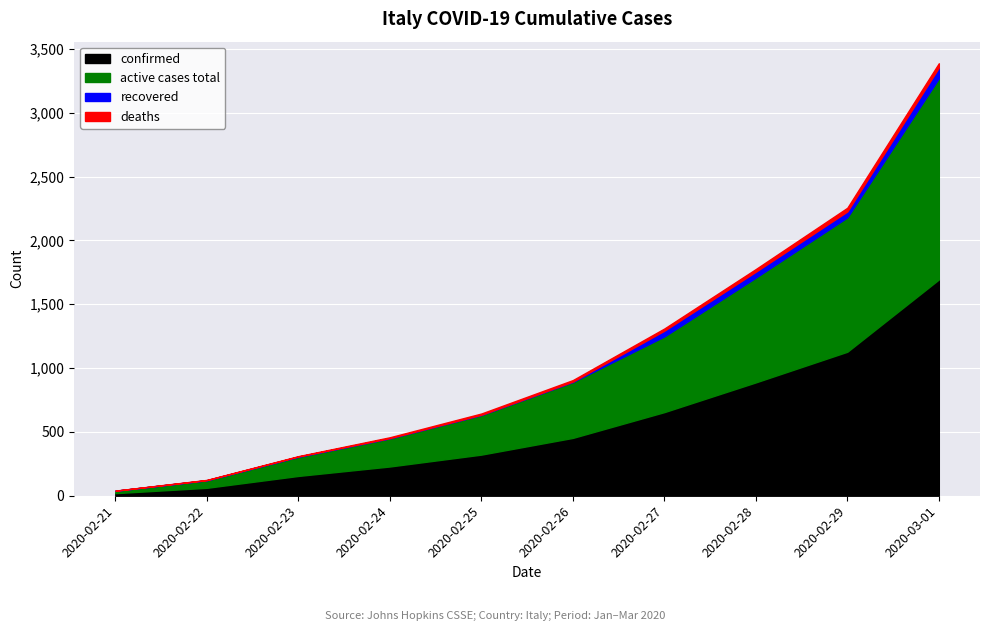

Is the value of confirmed at 2020-02-28 greater than the value of active cases total at 2020-02-23?

Yes